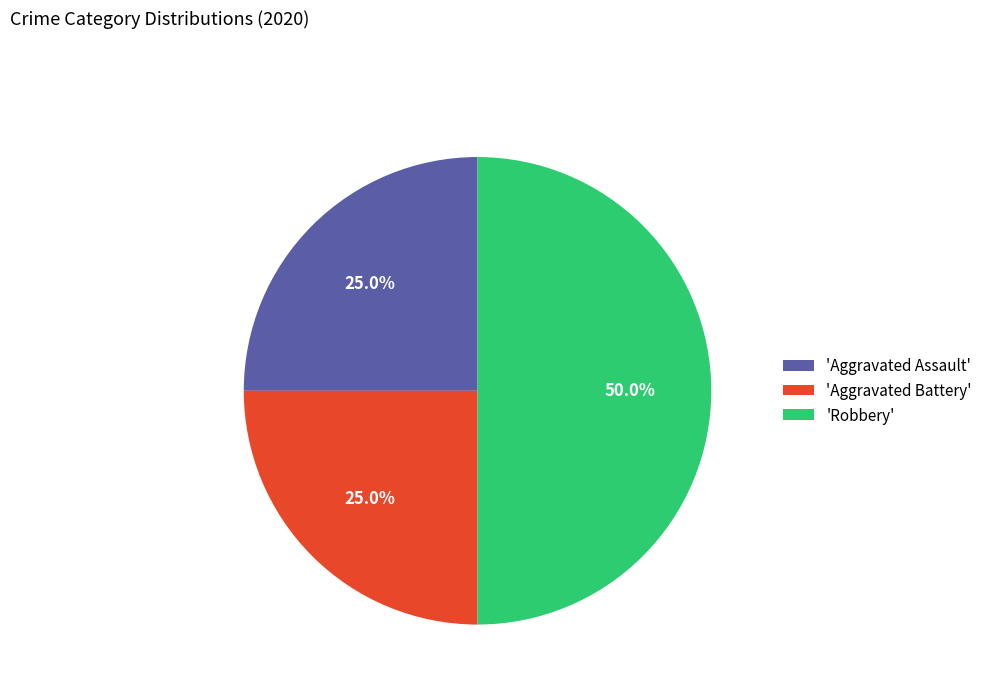

Which category has the biggest portion of the pie?

'Robbery'